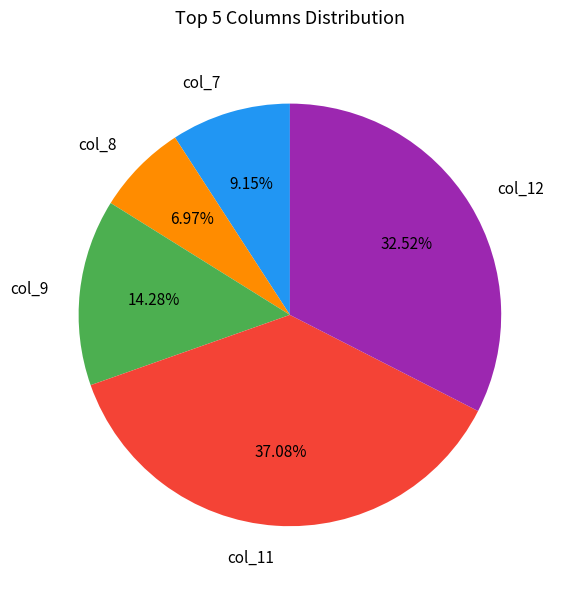

Is there any slice that represents more than half of the pie?

No